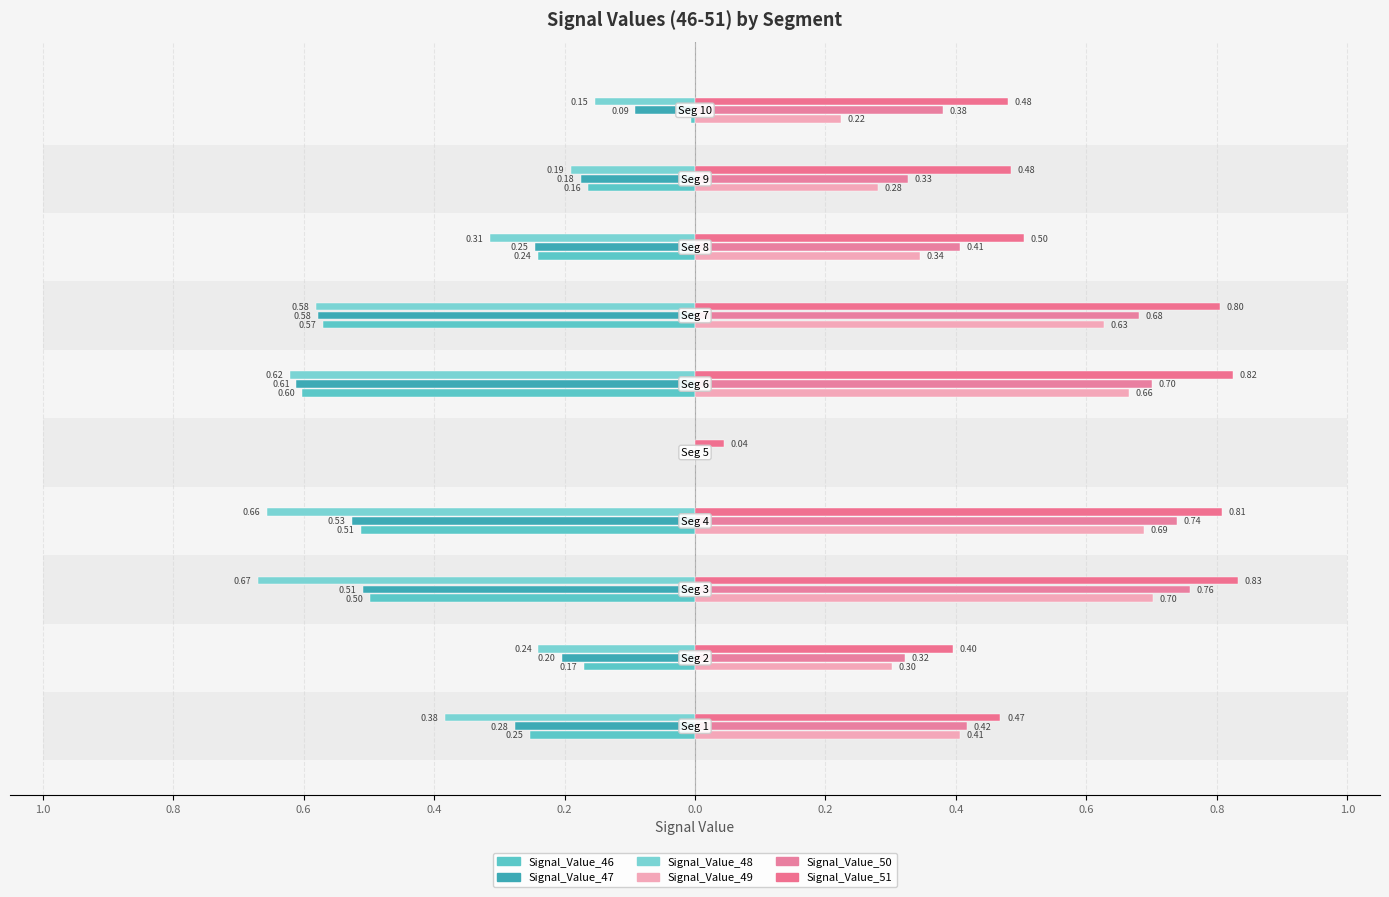

Rank the series by their maximum value, from highest to lowest.

Signal_Value_51, Signal_Value_50, Signal_Value_49, Signal_Value_48, Signal_Value_47, Signal_Value_46